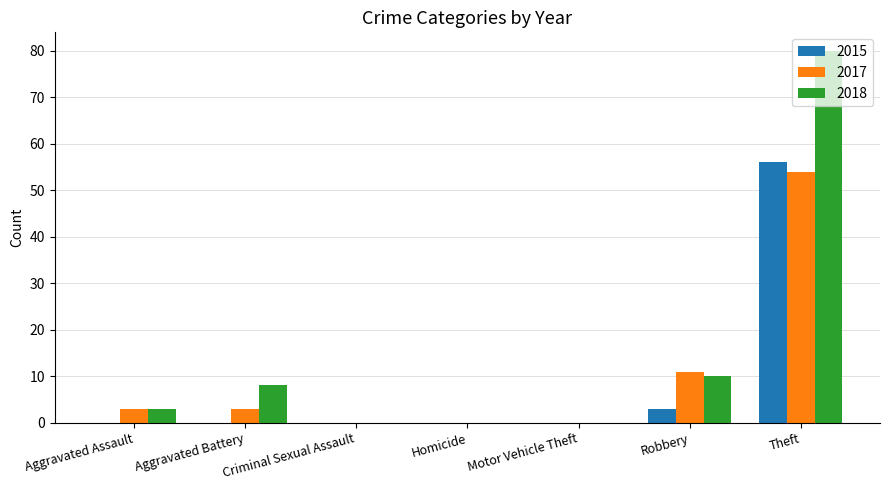

What is the greatest value displayed?

80